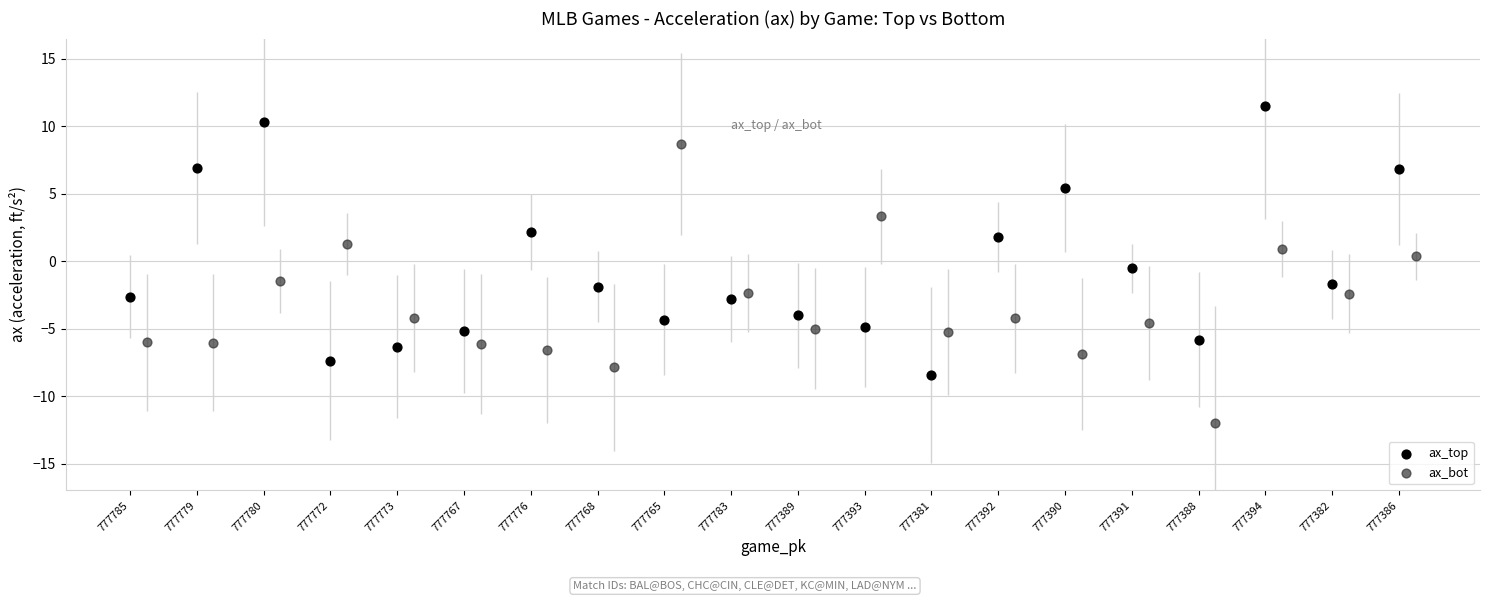

Which series reaches the minimum Y coordinate?

ax_bot